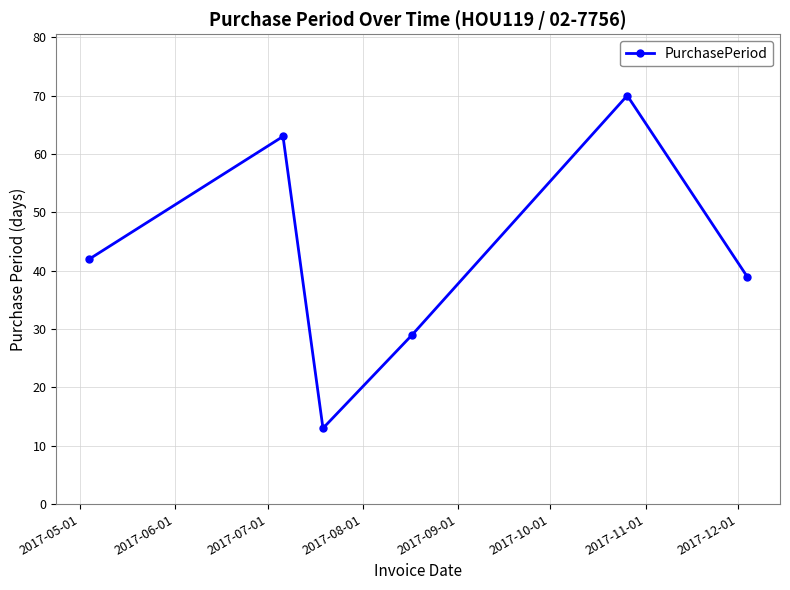

Reading left to right, what are all the values shown in this chart?

42	63	13	29	70	39